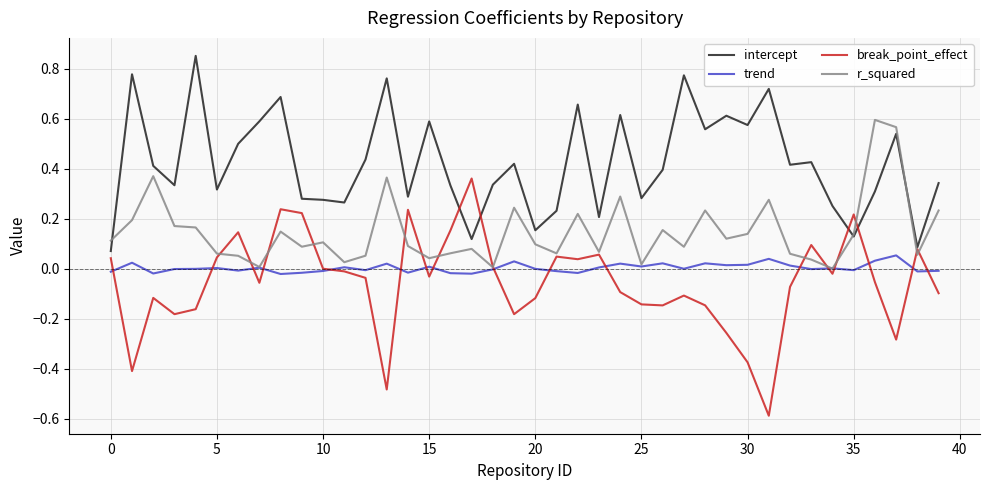

How many times do trend and break_point_effect cross each other?

17